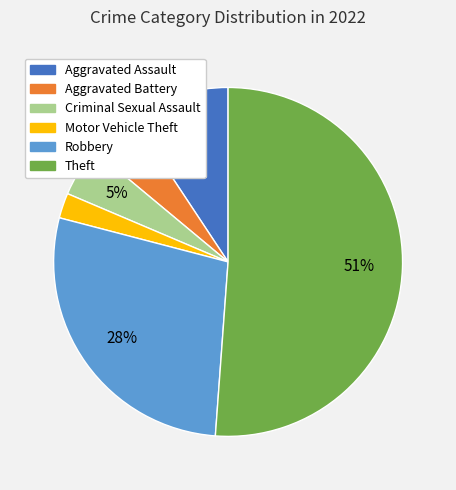

To the nearest percent, what is the difference between the largest and smallest slice percentages?

49%